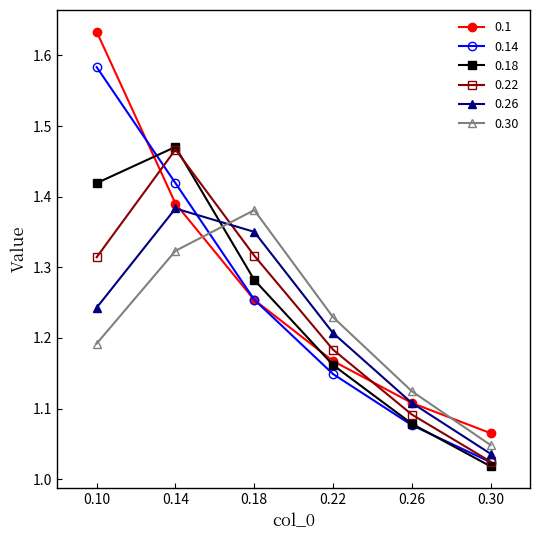

What is the spread (max minus min) of values at 0.10?

0.4